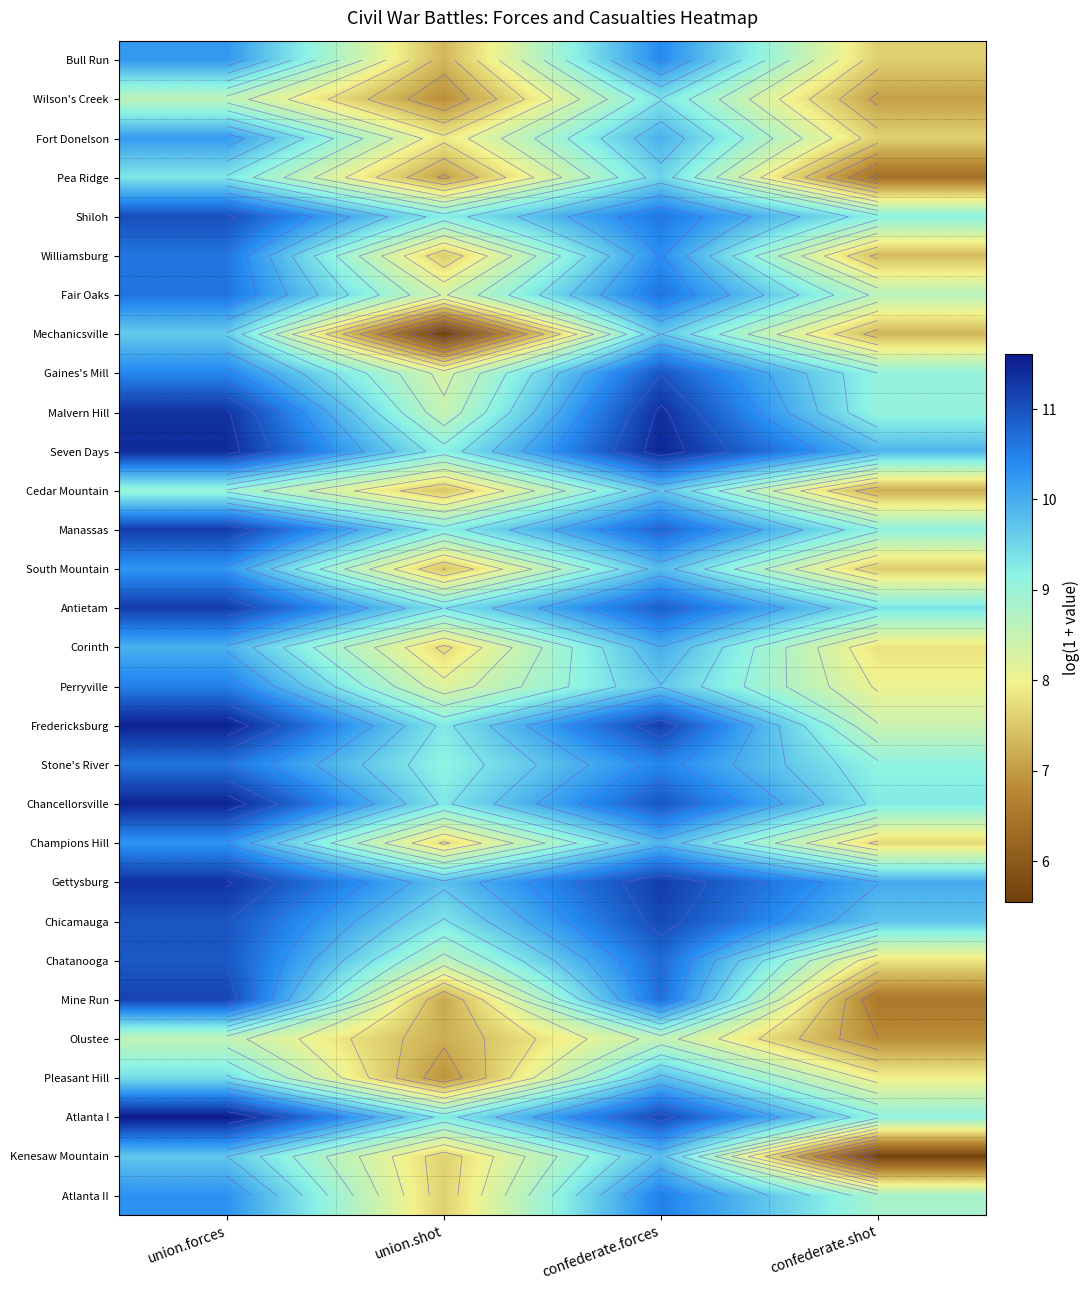

How many data points does each series have?

4